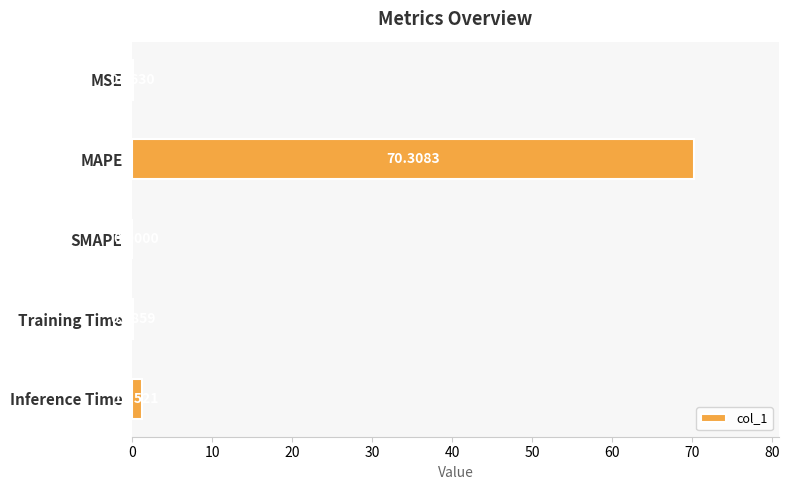

Which label corresponds to the largest value in the chart?

MAPE